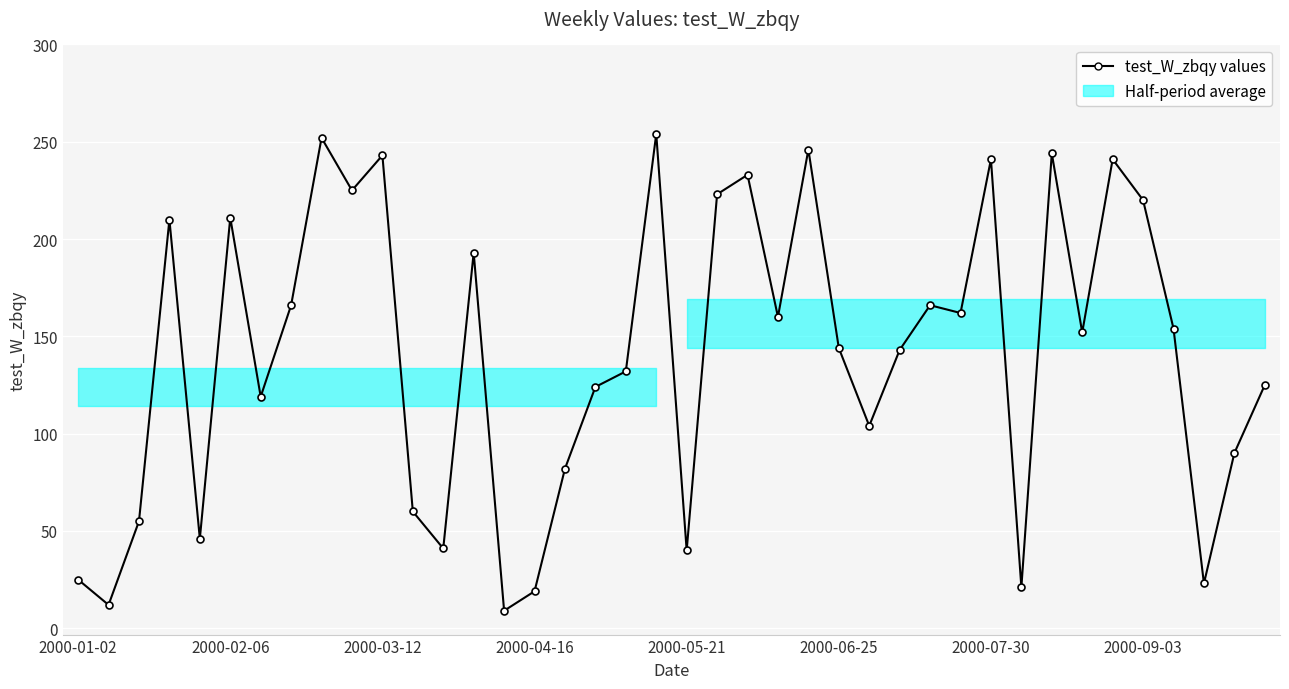

What is the minimum value shown in the chart?

9